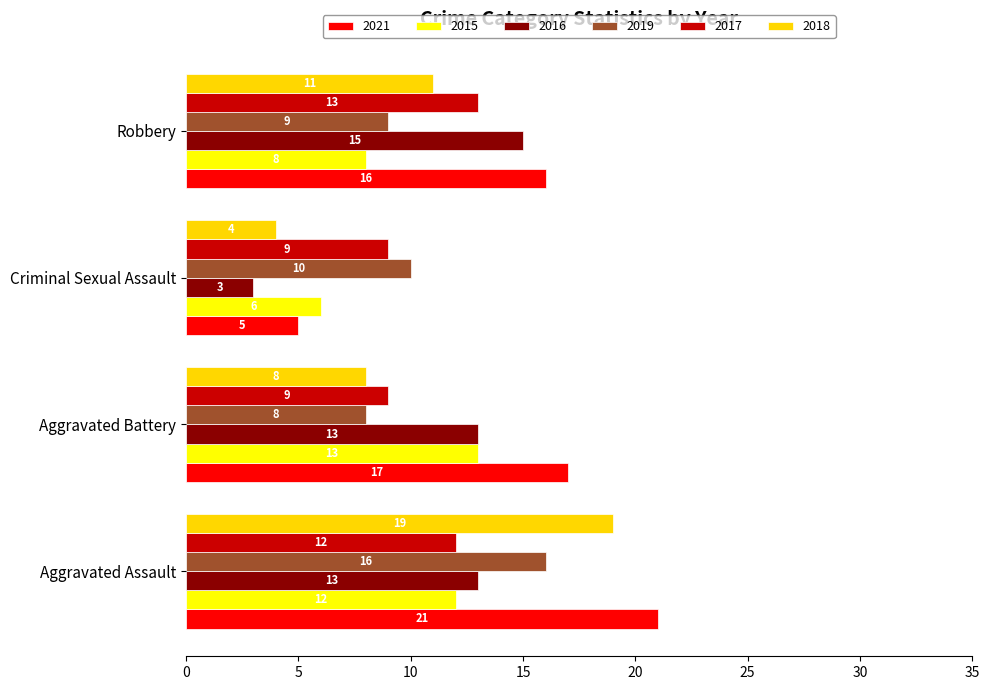

At which label is 2021 closest to 13?

Robbery